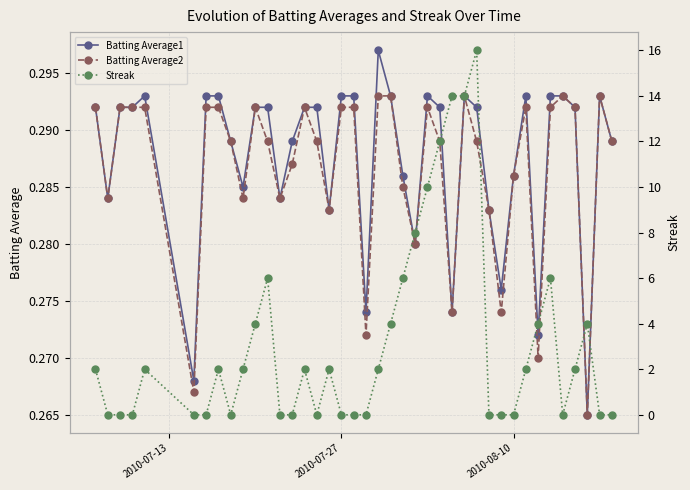

Which series has the widest spread of values?

Streak